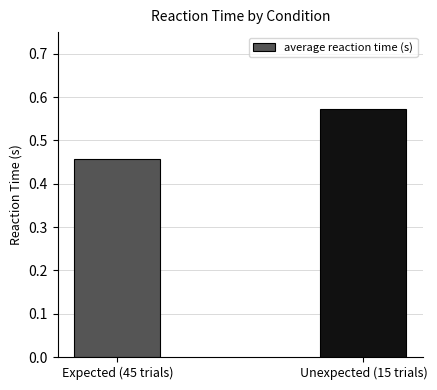

What is the difference between the values at Unexpected (15 trials) and Expected (45 trials)?

0.1